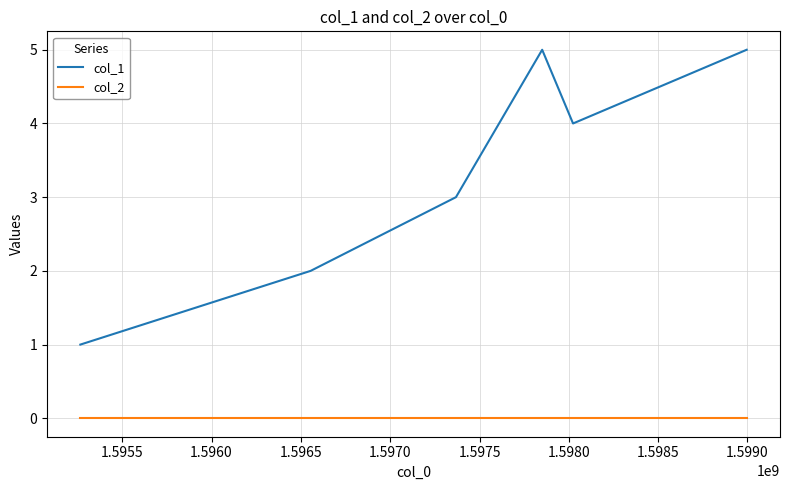

List the series in order of their peak value, highest first.

col_1, col_2